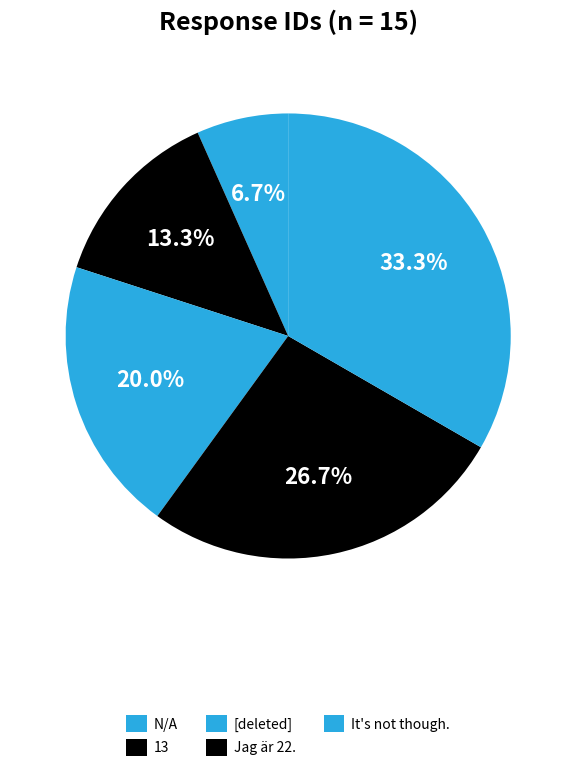

Rank the categories by value from highest to lowest.

It's not though., Jag är 22., [deleted], 13, N/A